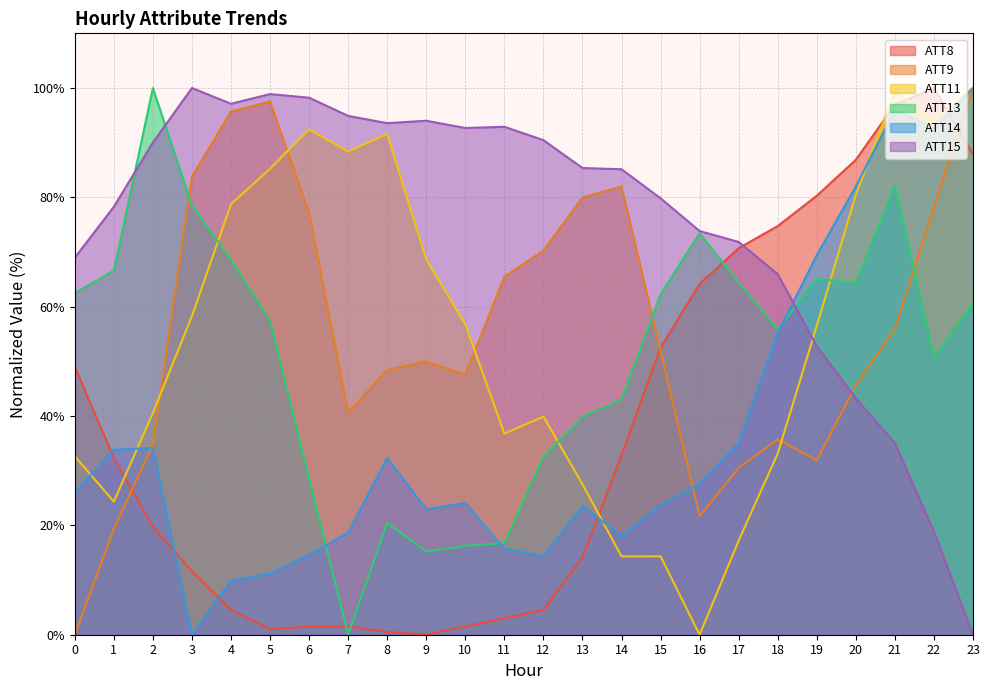

At which label is ATT13 closest to 50?

22